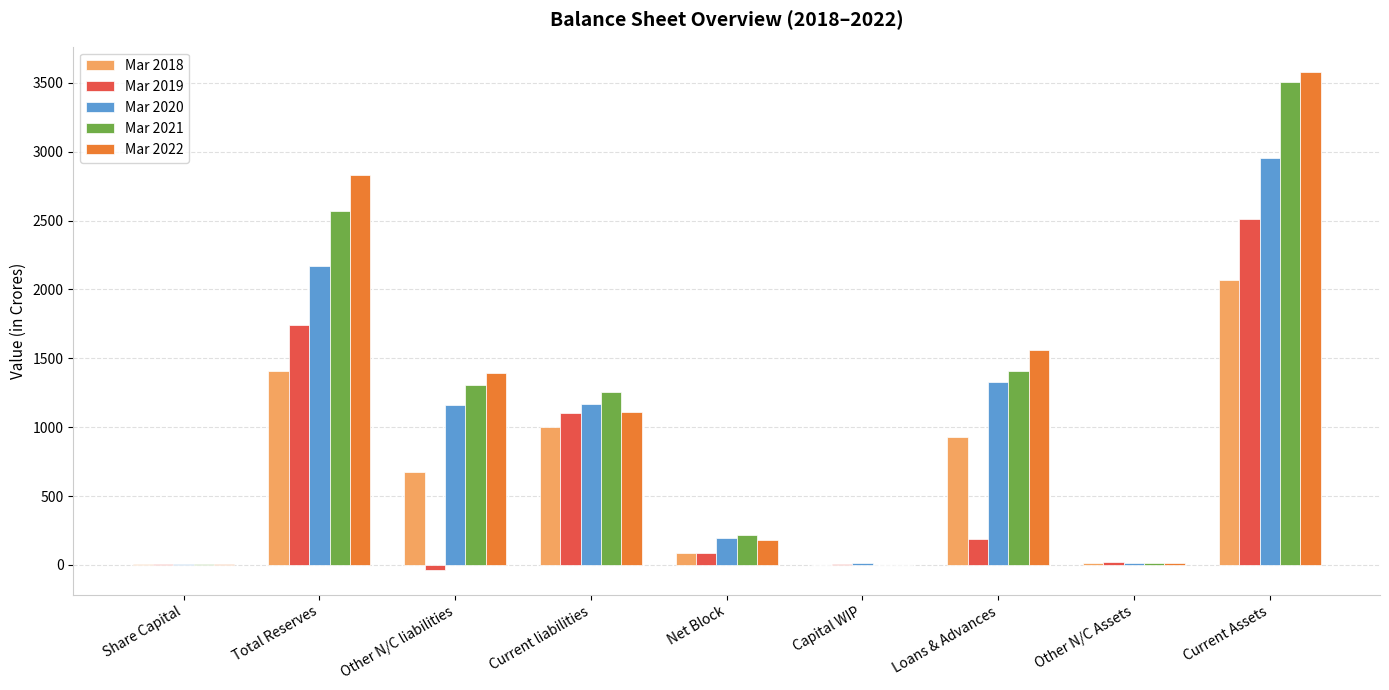

True or false: Mar 2019 has a value of 1105.7 at Current liabilities.

True